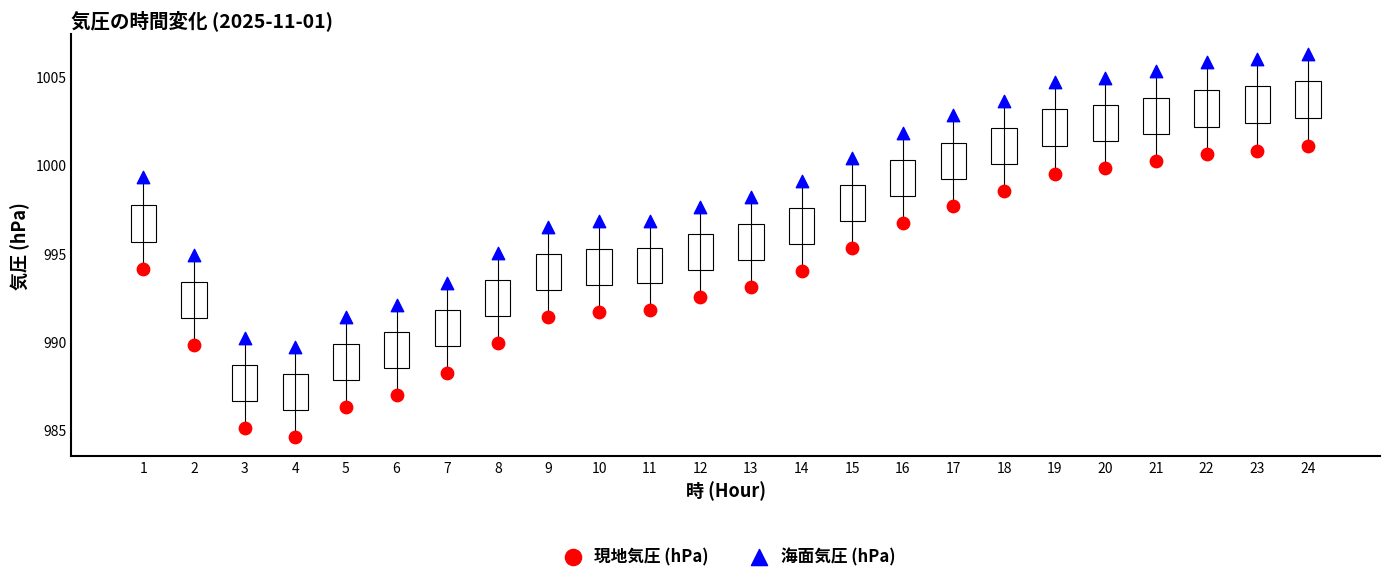

What is the X range (max minus min) for the scatter plot?

23.0